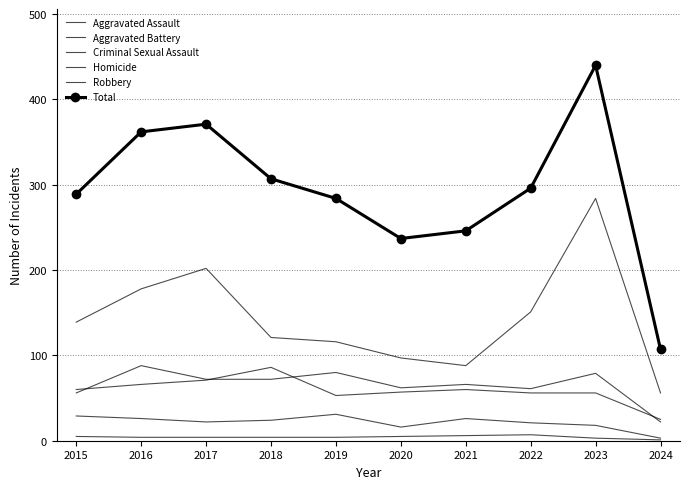

At how many categories does at least one series exceed 413?

1